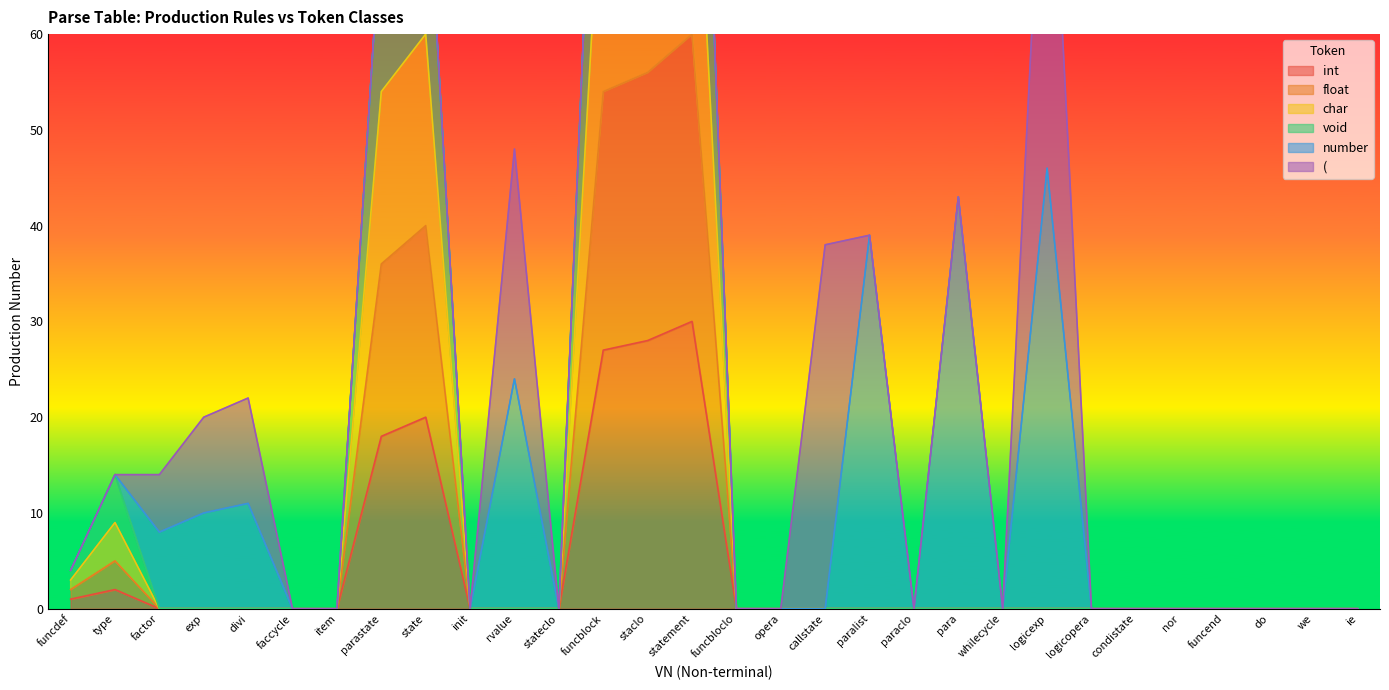

At which label does int reach its peak?

statement